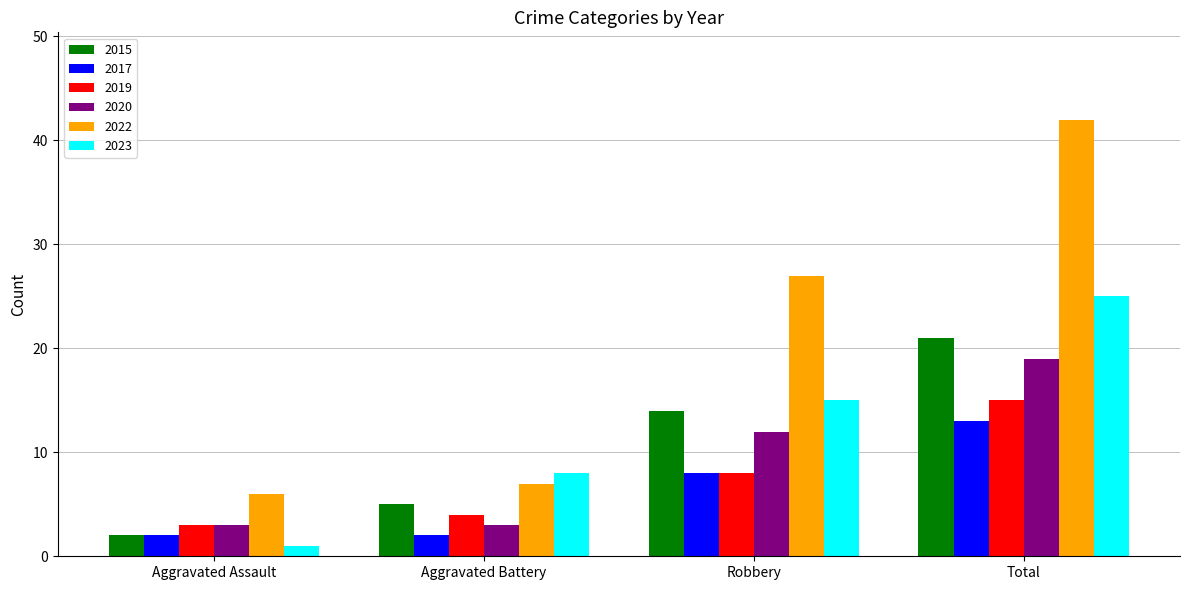

What is the smallest value displayed?

1